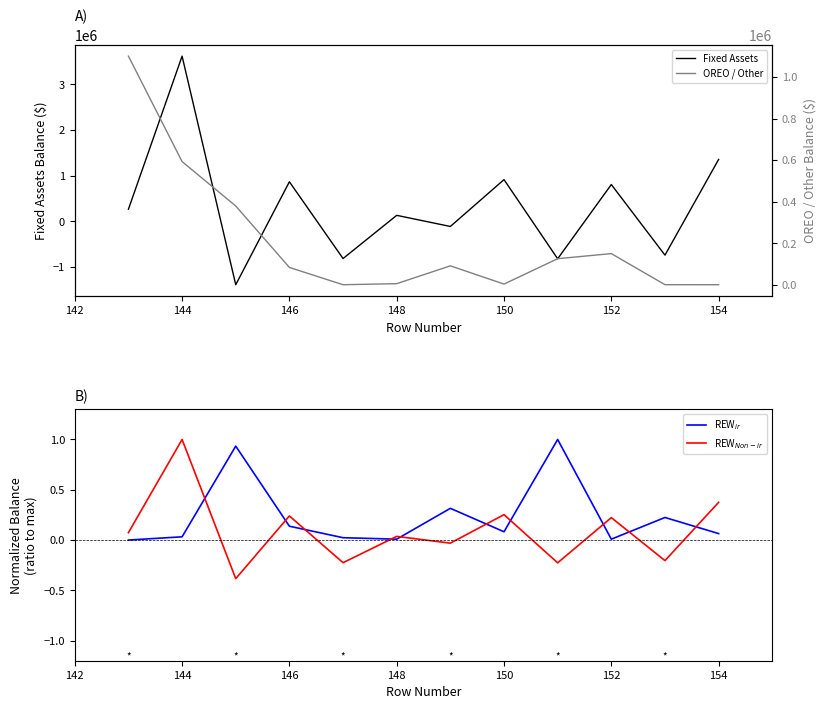

What is the value of the OREO / Other point at the 6th from the left?

5108.2